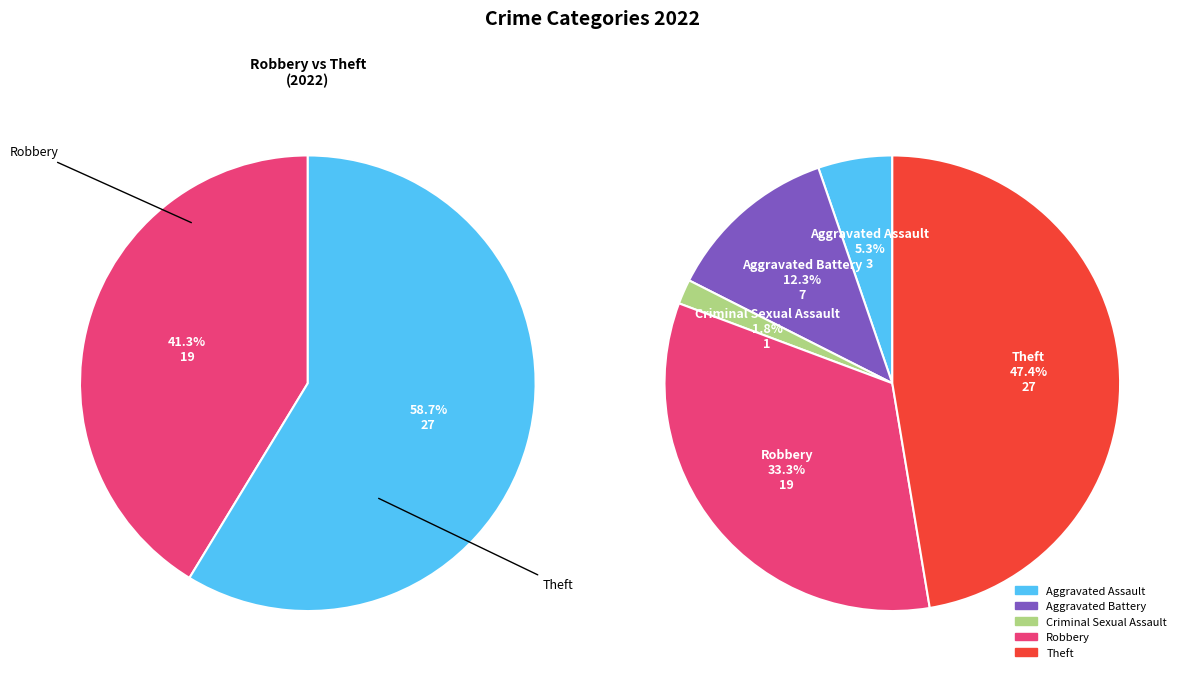

Which category has the smallest portion of the pie?

Criminal Sexual Assault